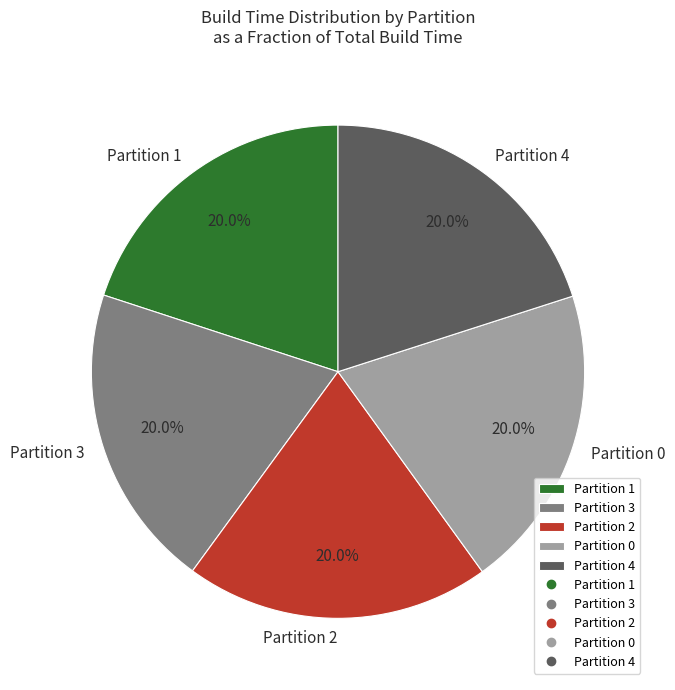

Does Partition 0 represent more than half of the total?

No